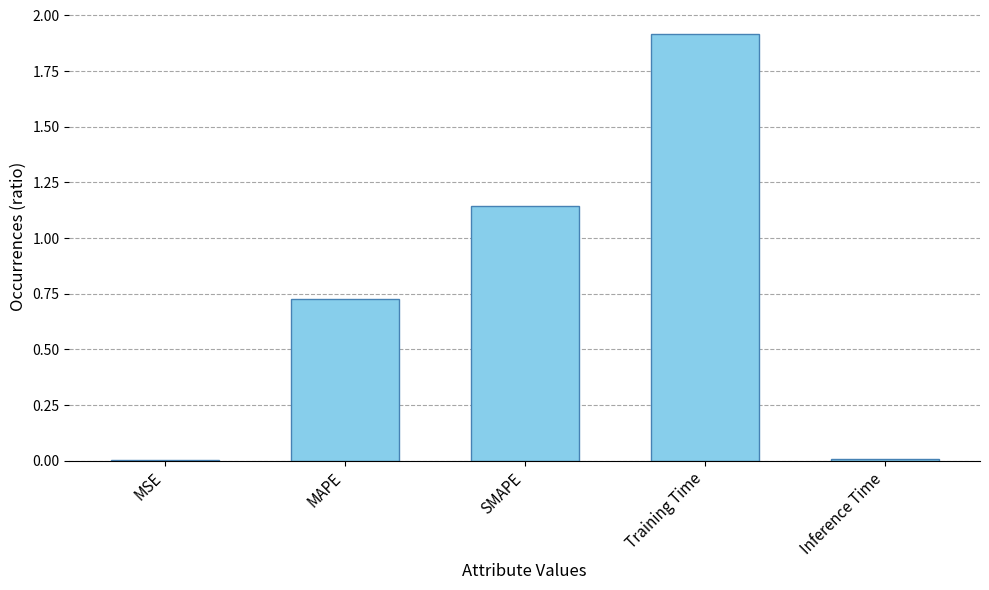

What is the change in value from MSE to SMAPE?

+1.1